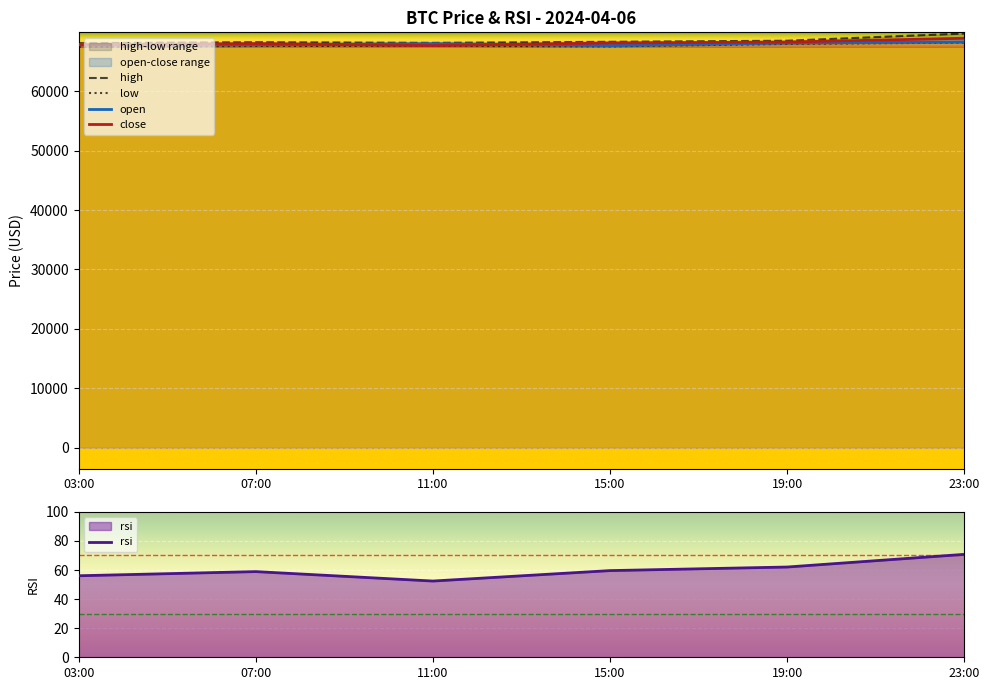

How many lines are shown in the chart?

5